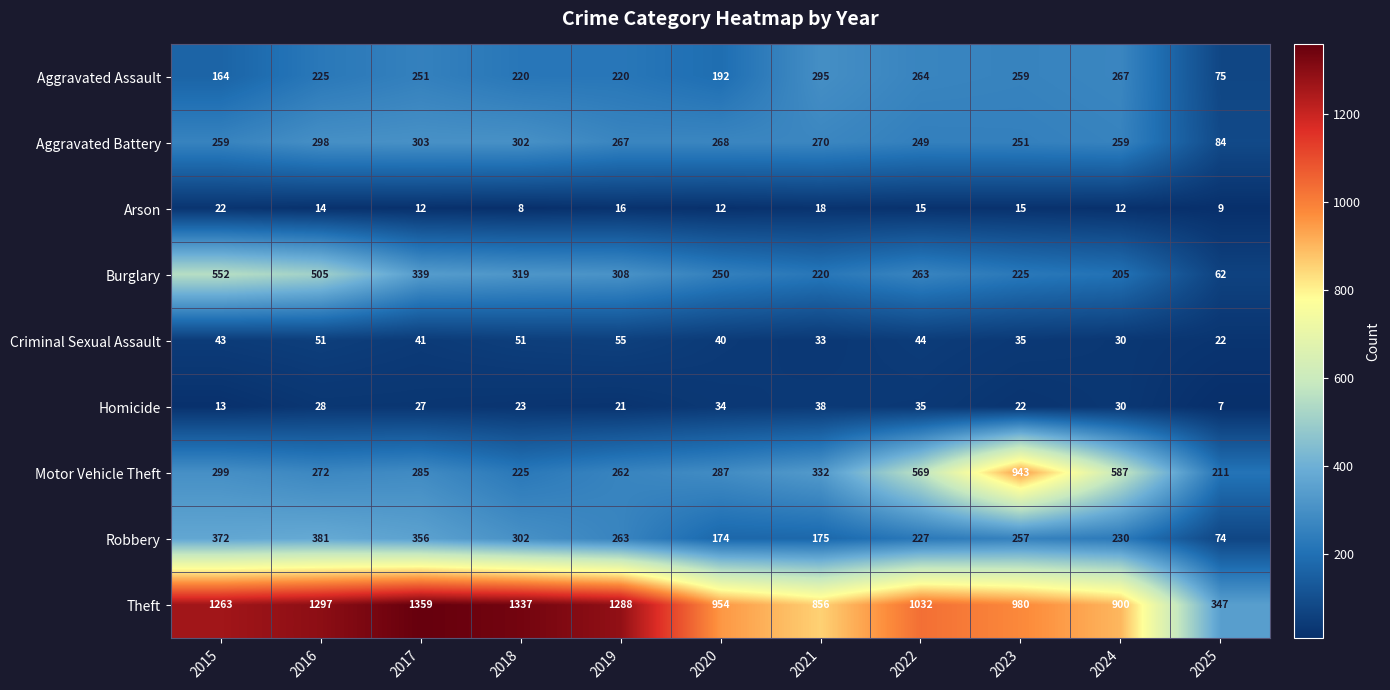

How many categories are shown in the chart?

11